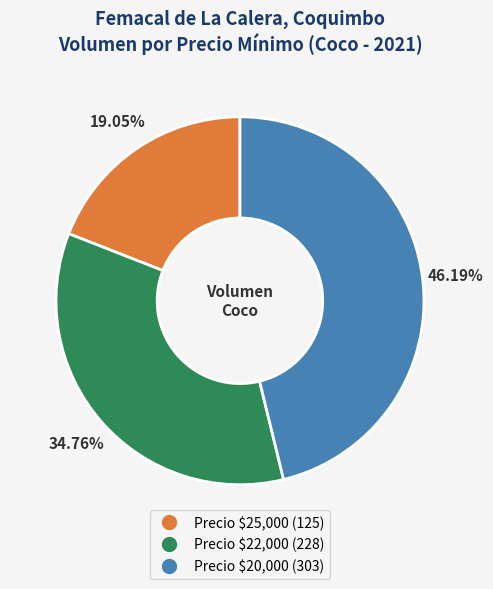

Is there a majority slice in this chart?

No